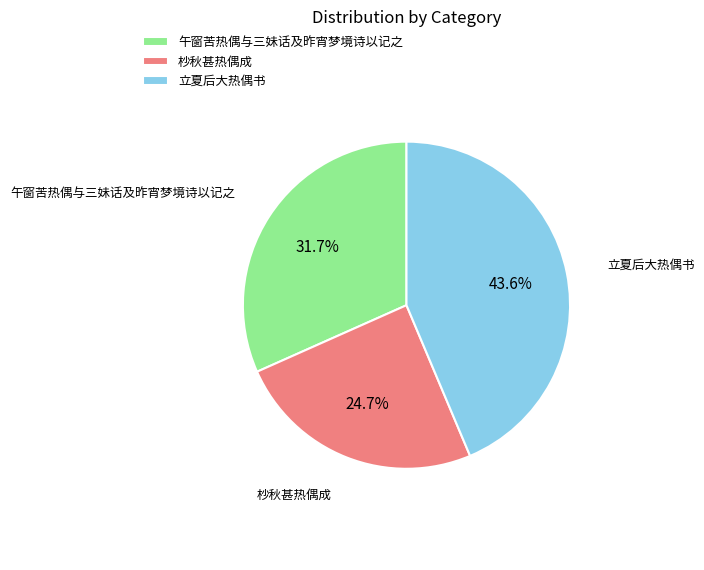

Rank the categories by value from lowest to highest.

杪秋甚热偶成, 午窗苦热偶与三妹话及昨宵梦境诗以记之, 立夏后大热偶书